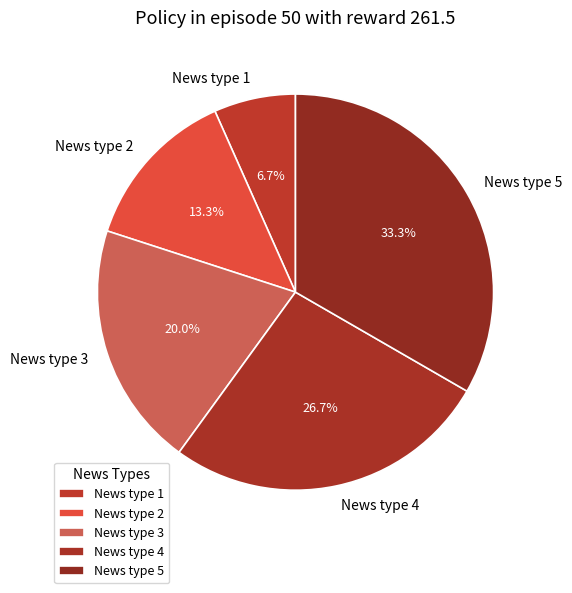

Is the sum of News type 2 and News type 5 greater than half?

No